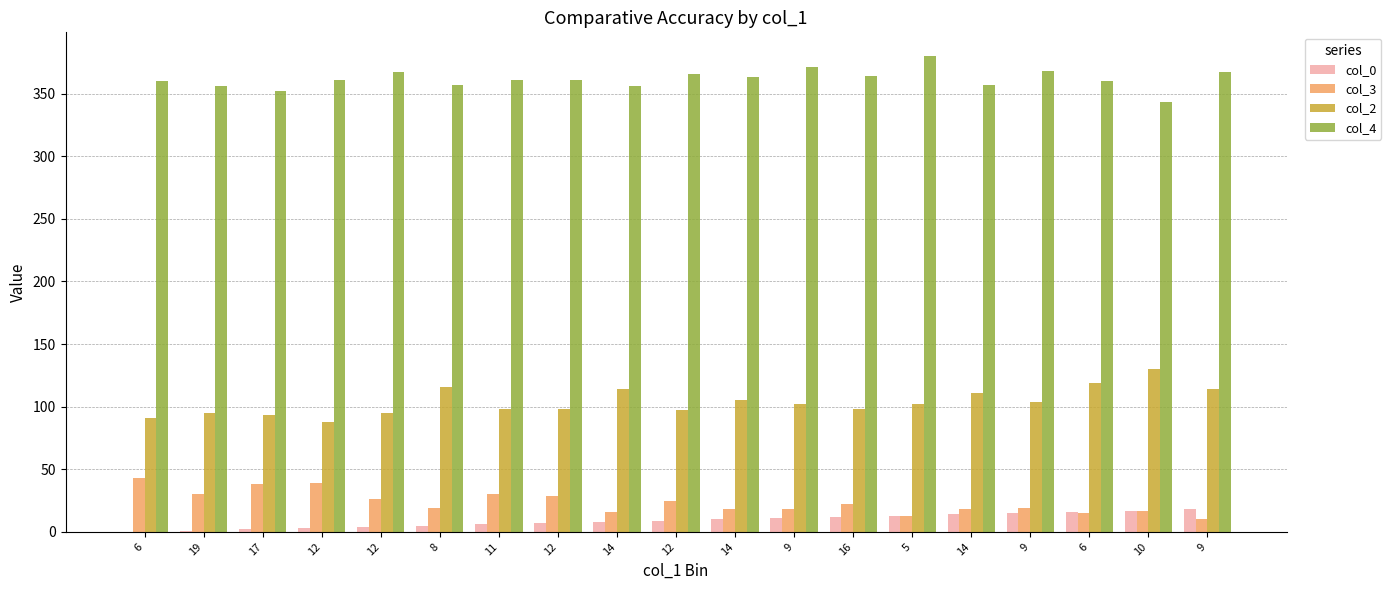

Count the number of data series in this chart.

4